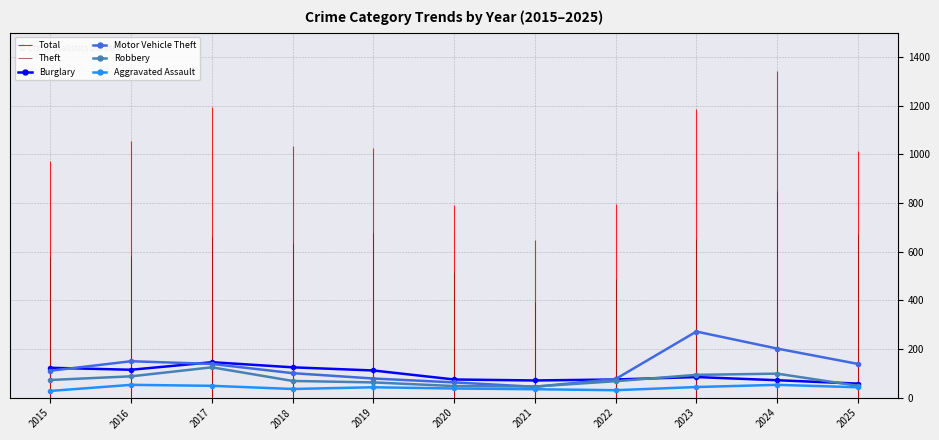

What is the difference between the second highest and second lowest values in the Burglary series?

54